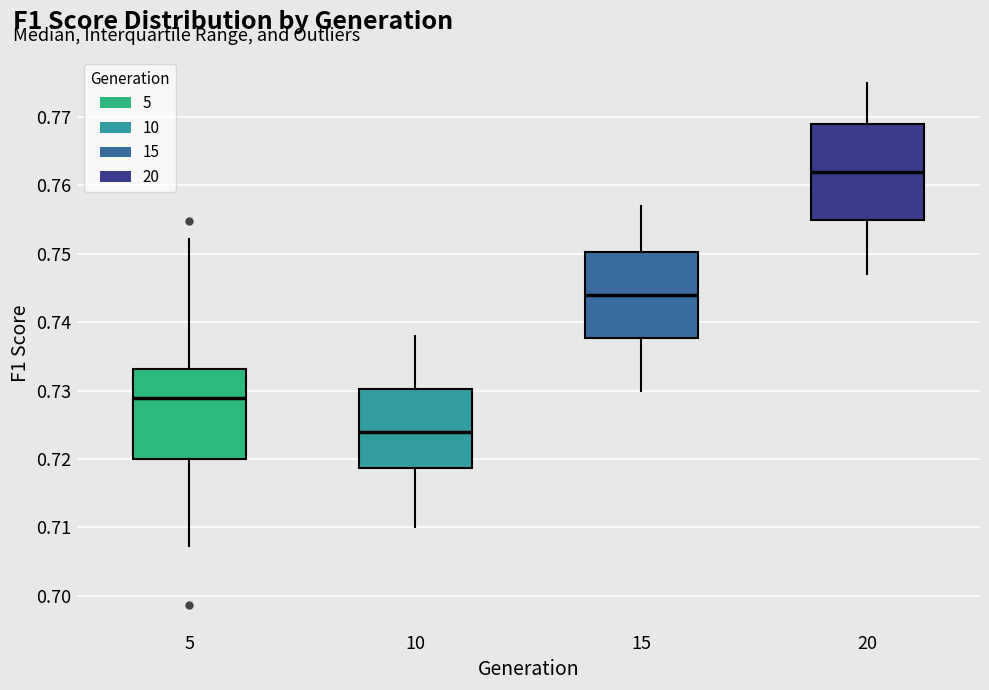

Reading left to right, transcribe this box plot: for each box, give where its median line is, the range the box spans, and where its two whiskers end, as read against the y-axis. The values are not printed on the chart, so give them approximately, as read against the axis.

5: median 0.729, box 0.720 to 0.733, whiskers 0.707 to 0.752
10: median 0.724, box 0.719 to 0.730, whiskers 0.710 to 0.738
15: median 0.744, box 0.738 to 0.750, whiskers 0.730 to 0.757
20: median 0.762, box 0.755 to 0.769, whiskers 0.747 to 0.775